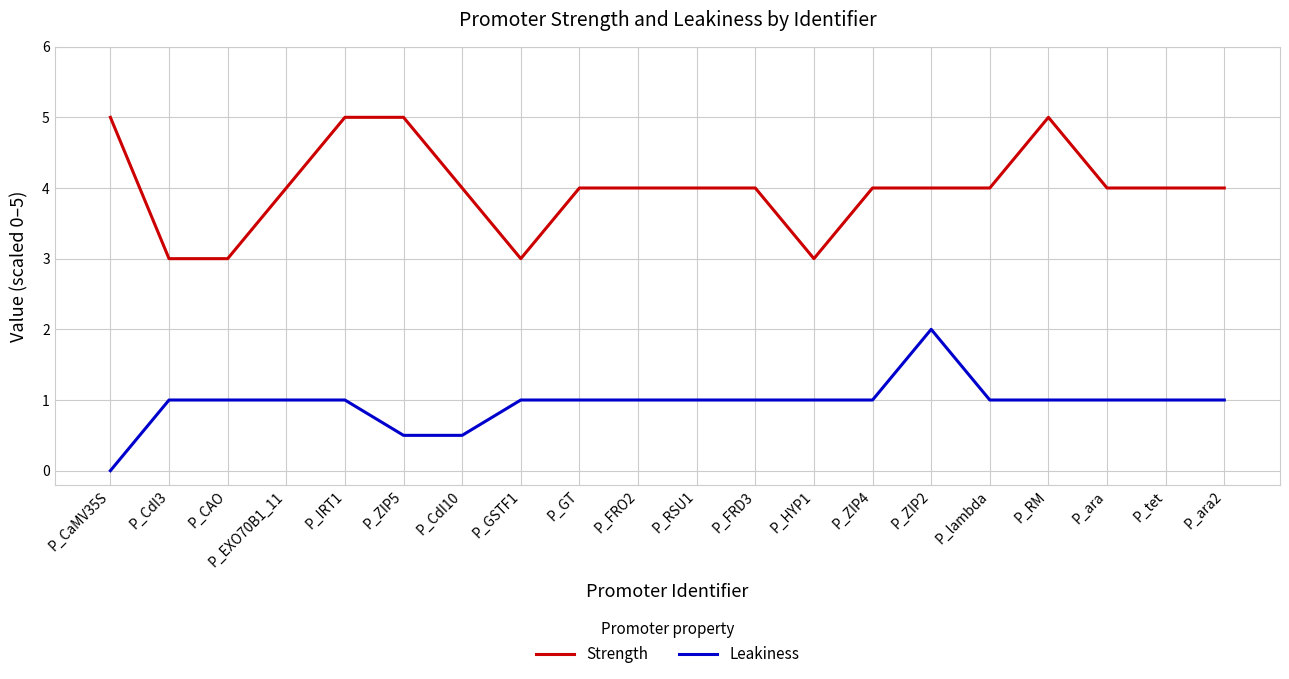

List the series in order of their peak value, highest first.

Strength, Leakiness